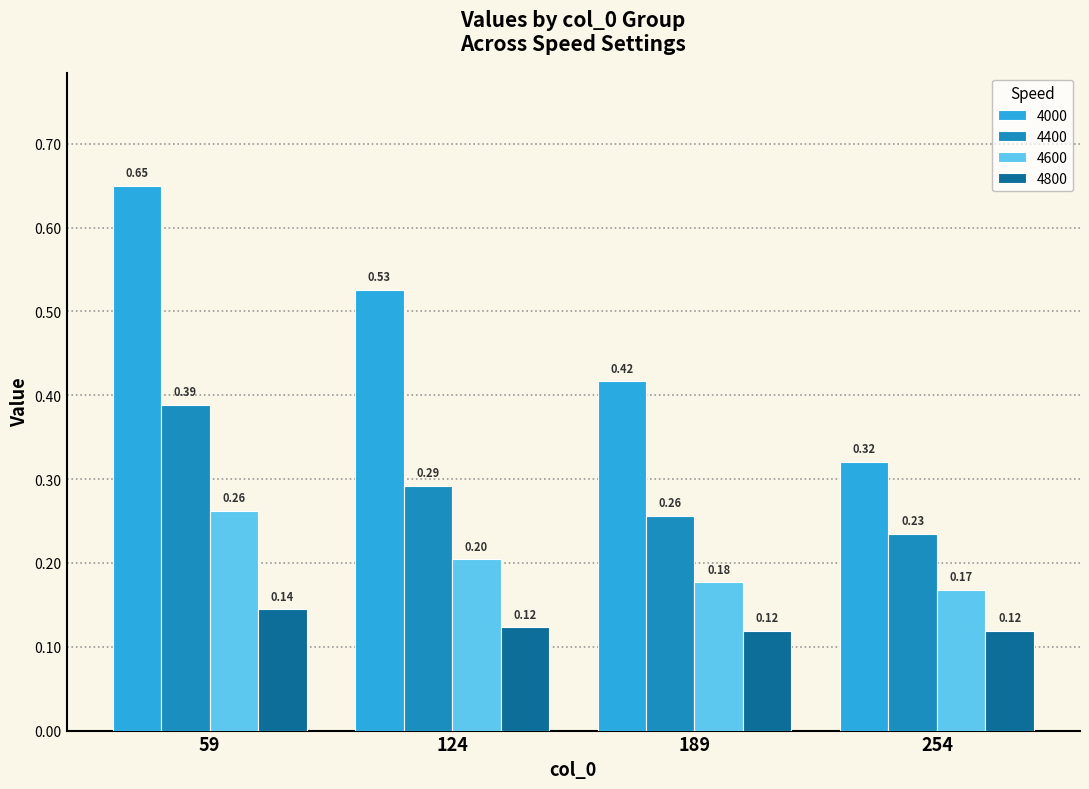

At how many categories does at least one series exceed 0?

4